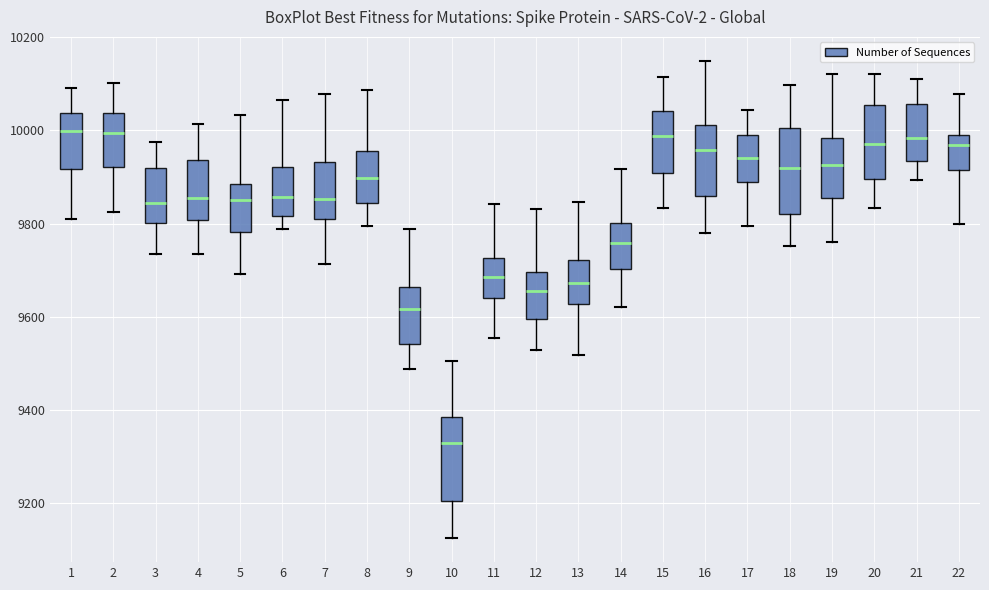

Where does the upper whisker of the box at x = 13 end on the y-axis? The values are not printed on the chart, so give them approximately, as read against the axis.

9840